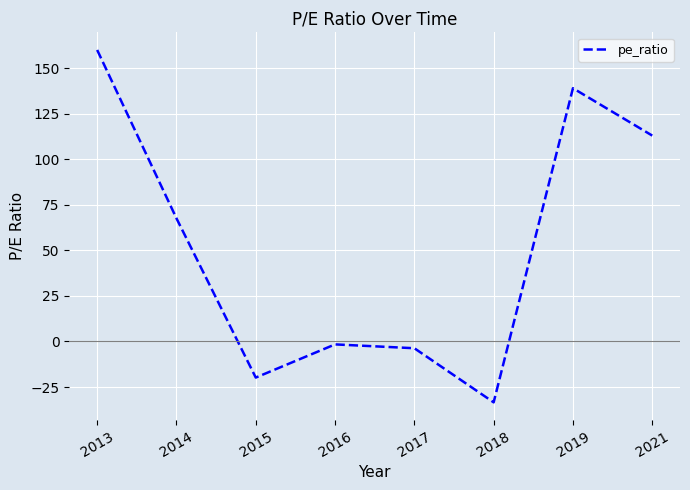

Which category has the lowest value across all series?

2018